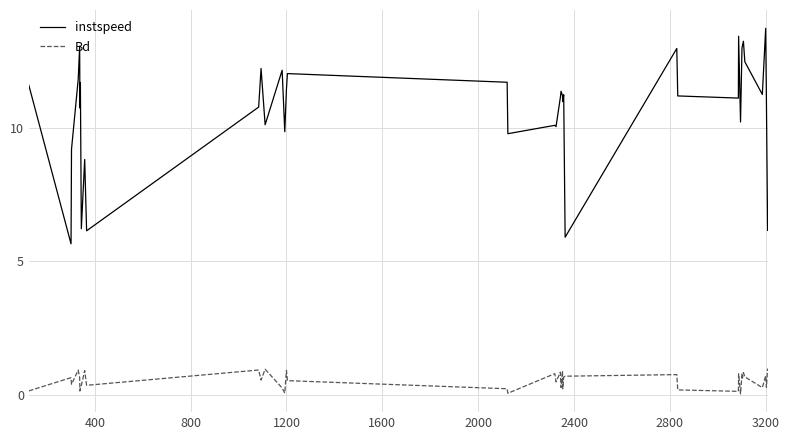

In Bd, how many points are lower than both neighbors (excluding endpoints)?

14